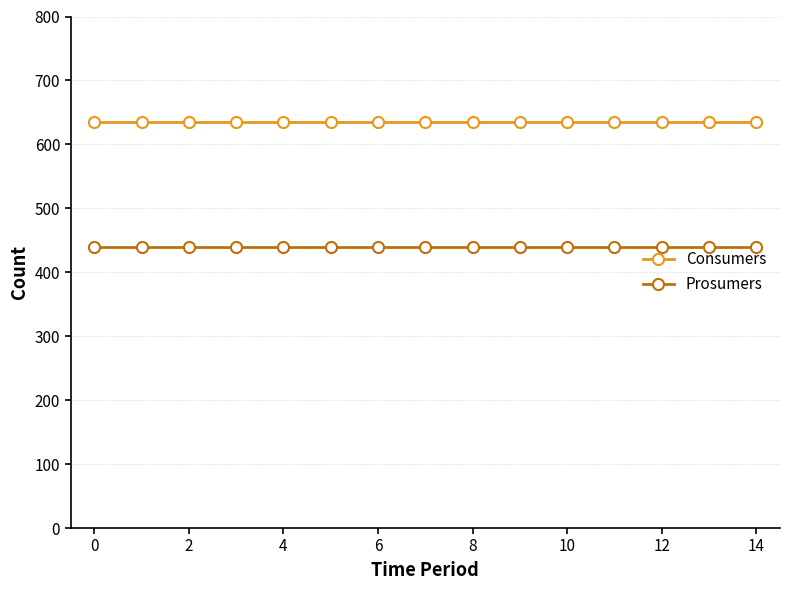

What is the sum of all Prosumers values?

6600